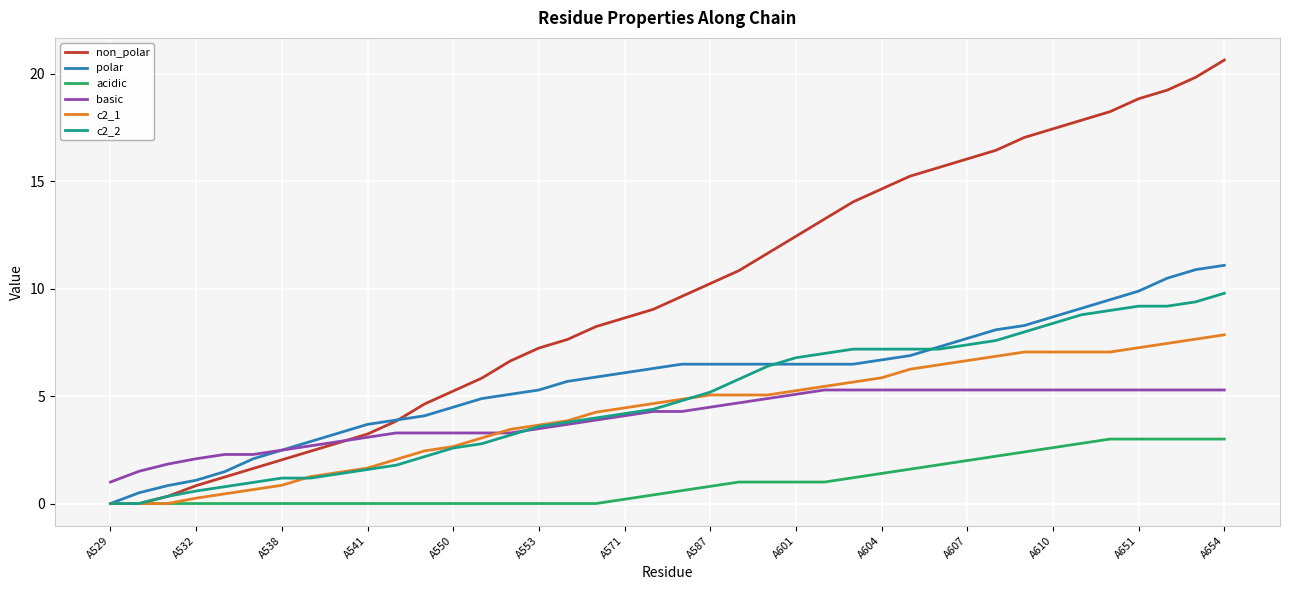

Rank the series by their maximum value, from highest to lowest.

non_polar, polar, c2_2, c2_1, basic, acidic